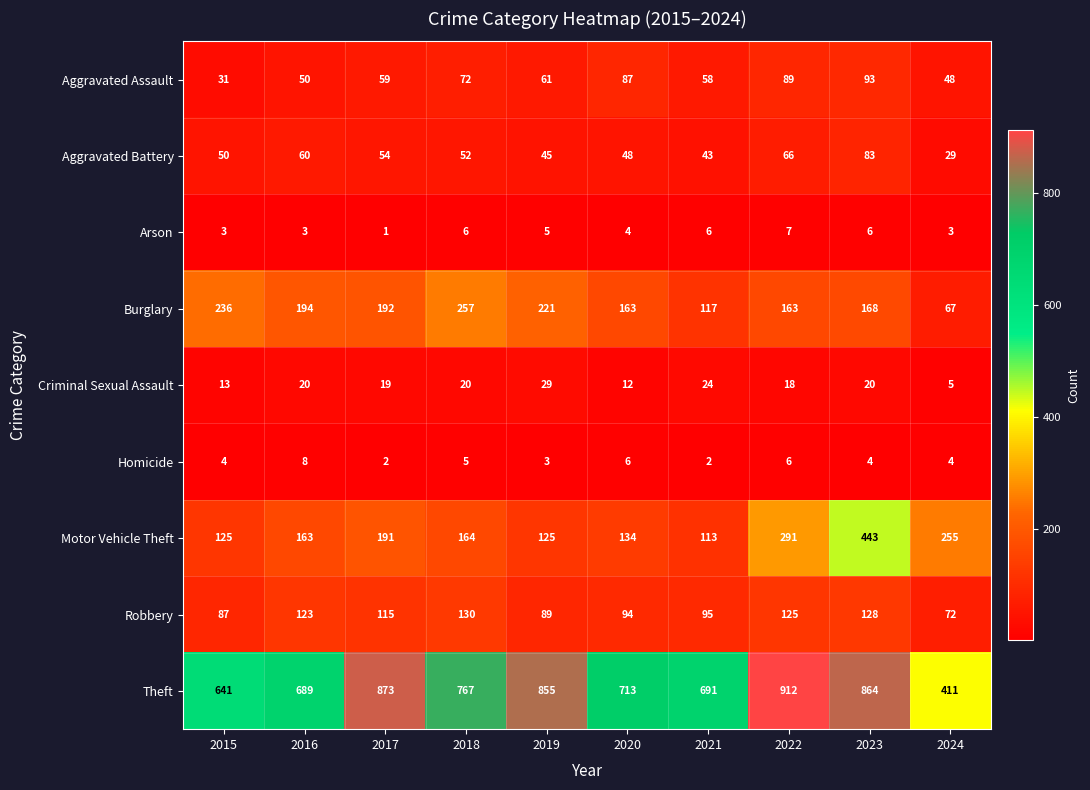

What is the spread (max minus min) of values at 2016?

686